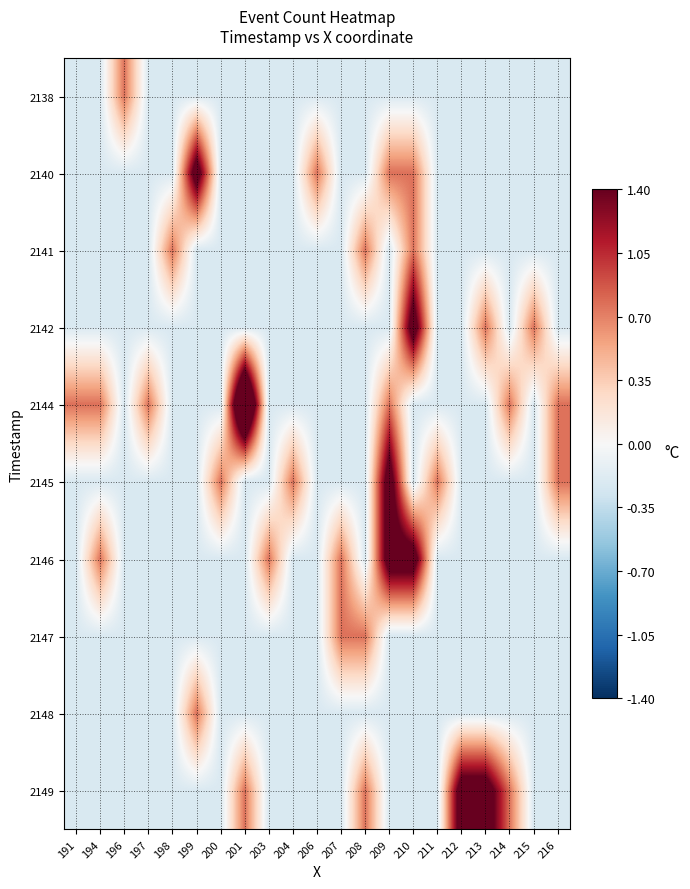

What is the total value across all series at 191?

-1.1